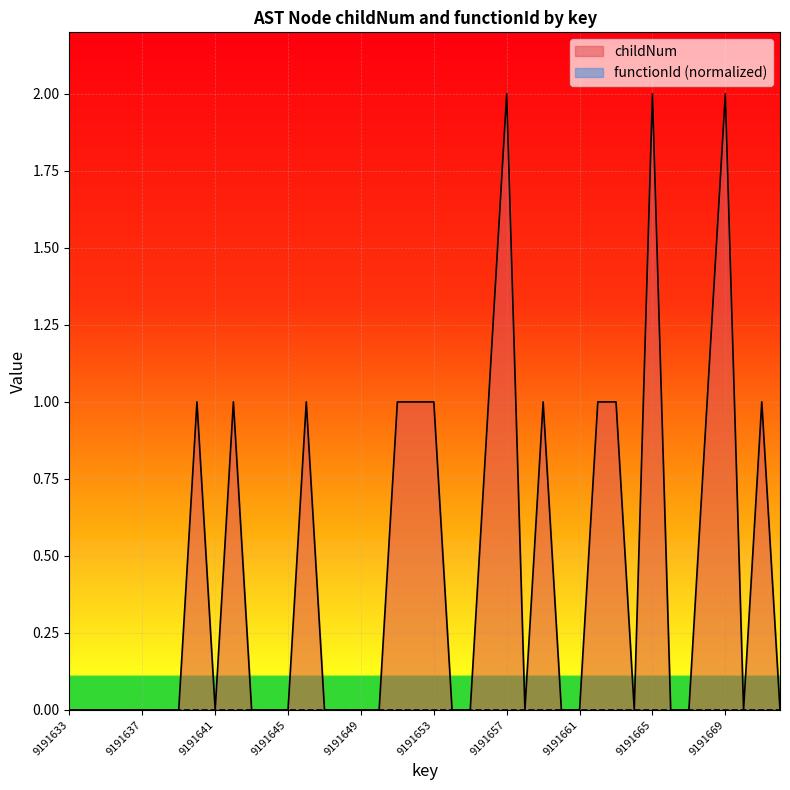

Reading left to right, transcribe all the data shown in this chart.

9191633=0	9191634=0	9191635=0	9191636=0	9191637=0	9191638=0	9191639=0	9191640=1	9191641=0	9191642=1	9191643=0	9191644=0	9191645=0	9191646=1	9191647=0	9191648=0	9191649=0	9191650=0	9191651=1	9191652=1	9191653=1	9191654=0	9191655=0	9191656=1	9191657=2	9191658=0	9191659=1	9191660=0	9191661=0	9191662=1	9191663=1	9191664=0	9191665=2	9191666=0	9191667=0	9191668=1	9191669=2	9191670=0	9191671=1	9191672=0